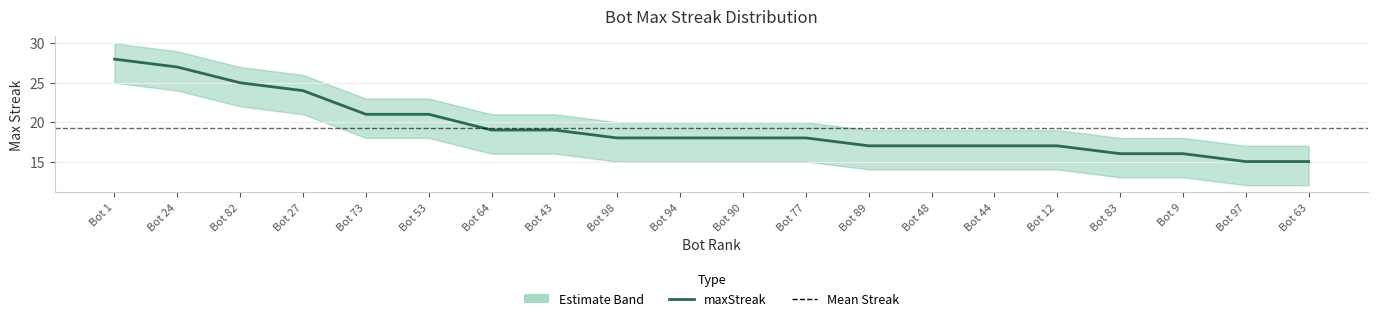

What is the change in value from Bot 82 to Bot 64?

-6